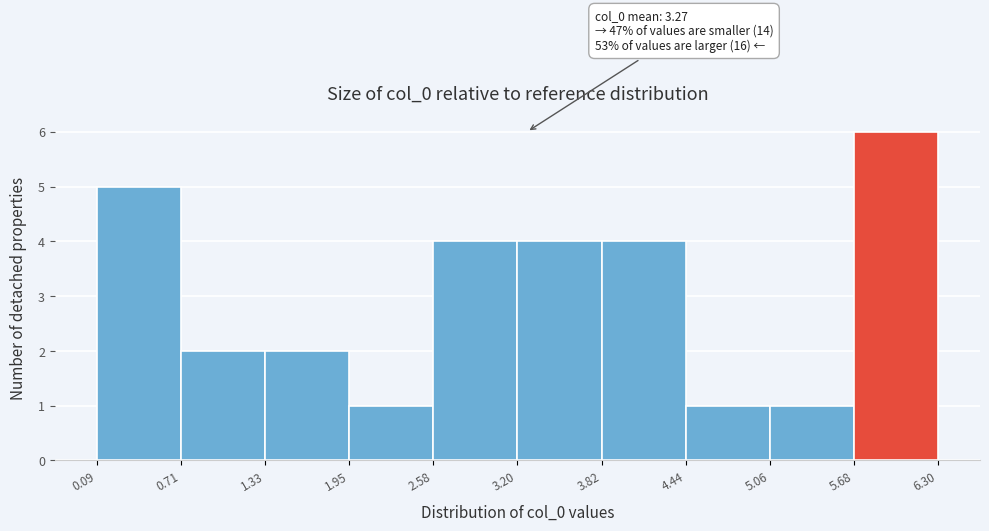

Which range on the x-axis has the tallest bar?

5.68 to 6.30